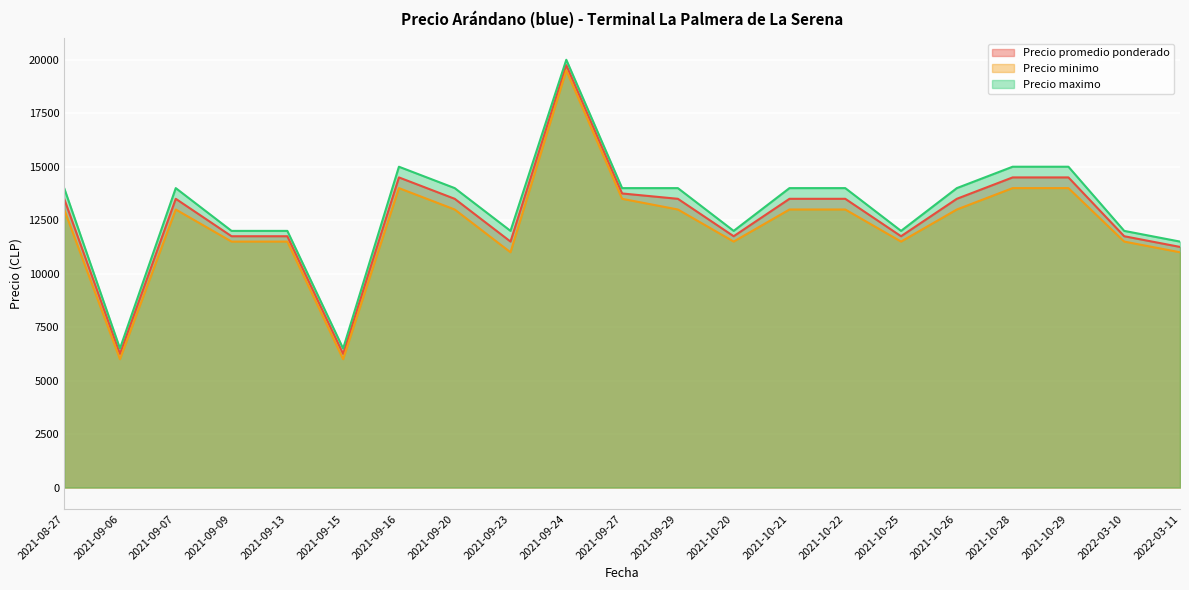

How many lines are shown in the chart?

3